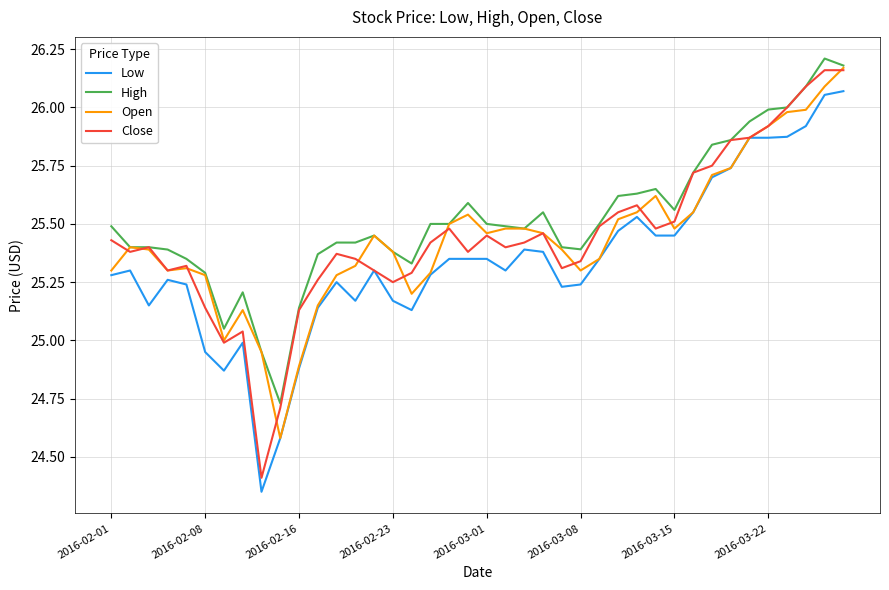

What is the lowest value of the Open series?

24.6